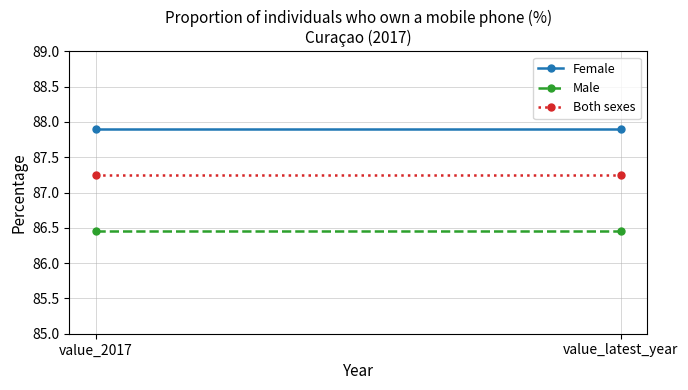

Which category has the lowest value in the Male series?

value_2017